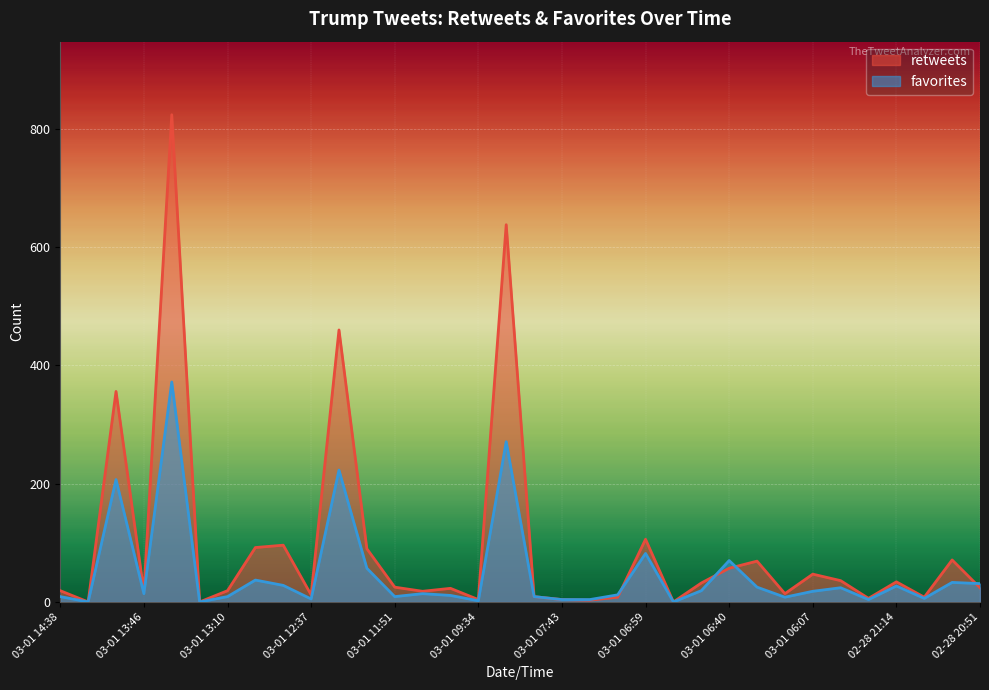

At which category does retweets reach its first local peak?

03-01 14:01